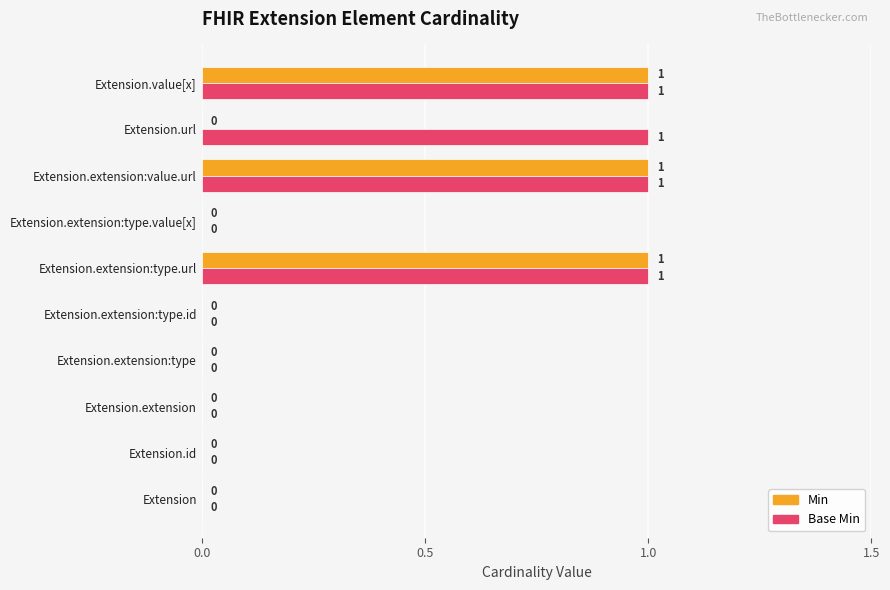

Is the value of Base Min at Extension.value[x] greater than the value of Min at Extension.extension?

Yes